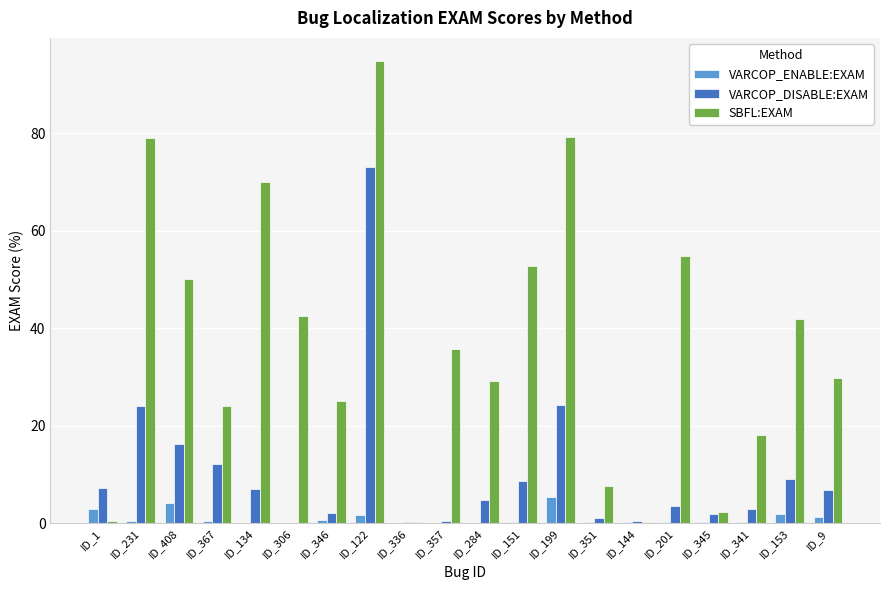

What is the sum of all VARCOP_DISABLE:EXAM values?

206.4